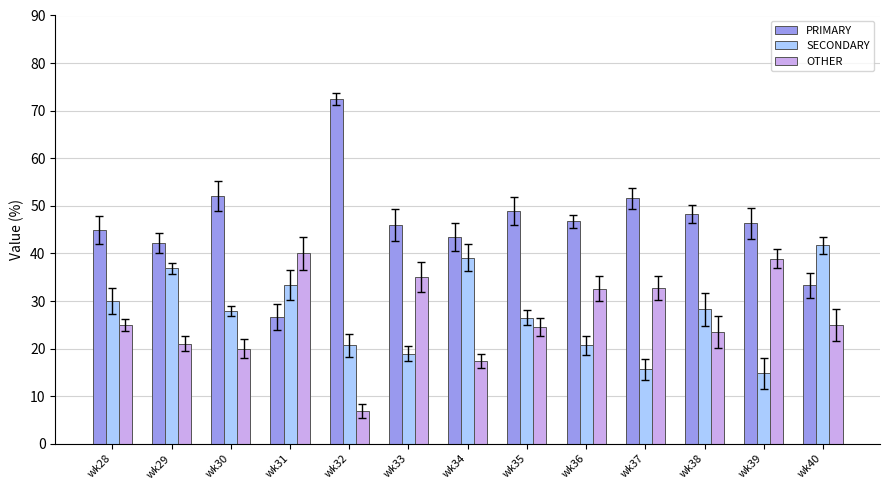

What are all the series names shown in the legend?

PRIMARY, SECONDARY, OTHER